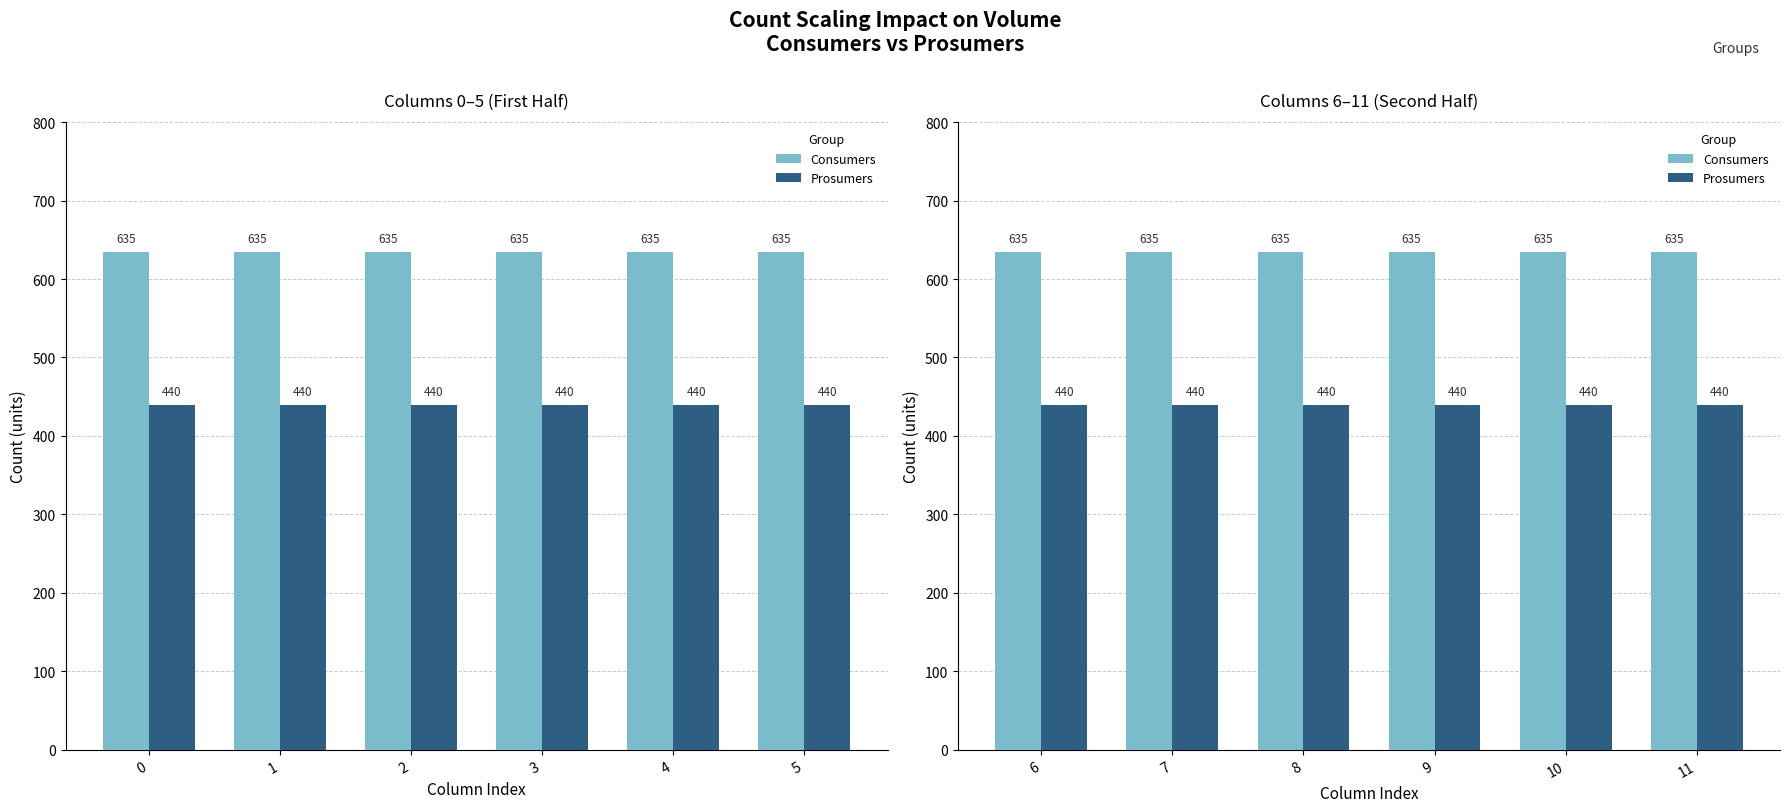

What is the minimum value for Prosumers?

440